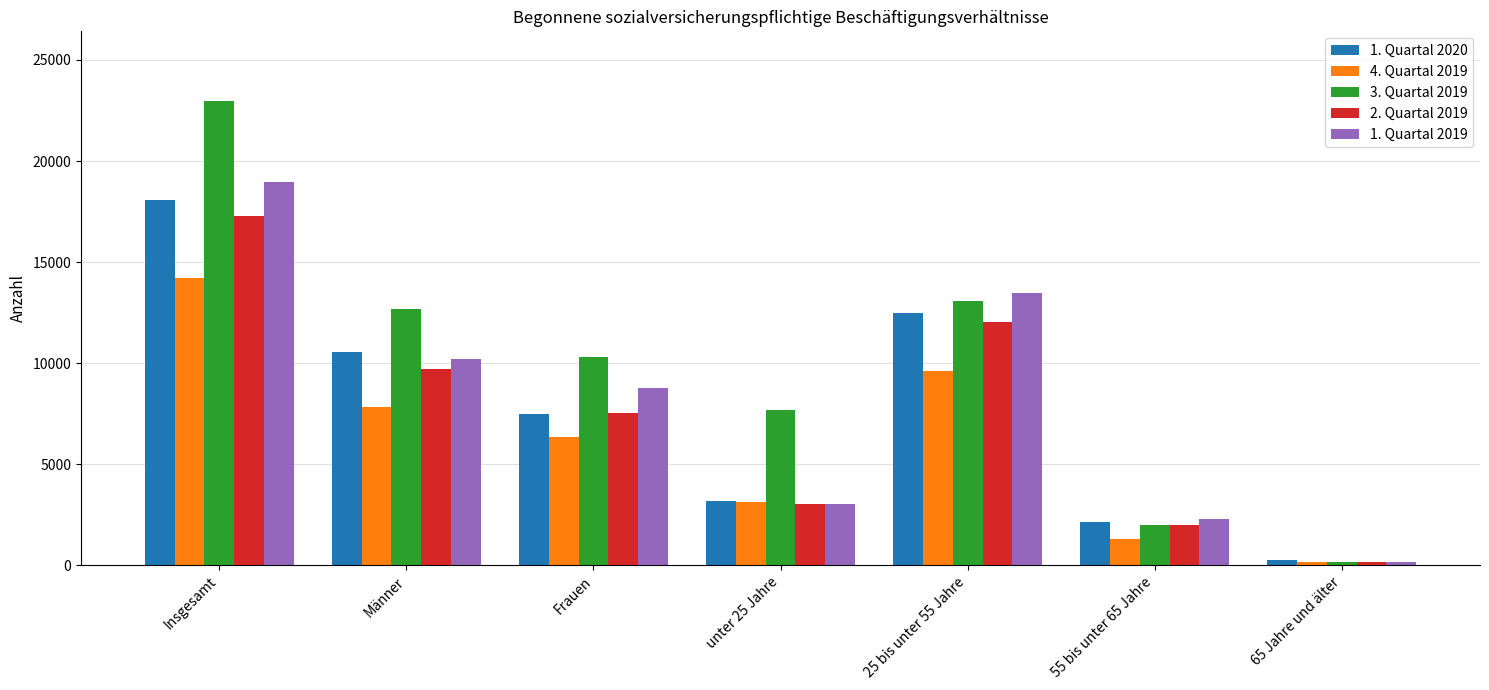

Which series changed the most between 25 bis unter 55 Jahre and 65 Jahre und älter?

1. Quartal 2019